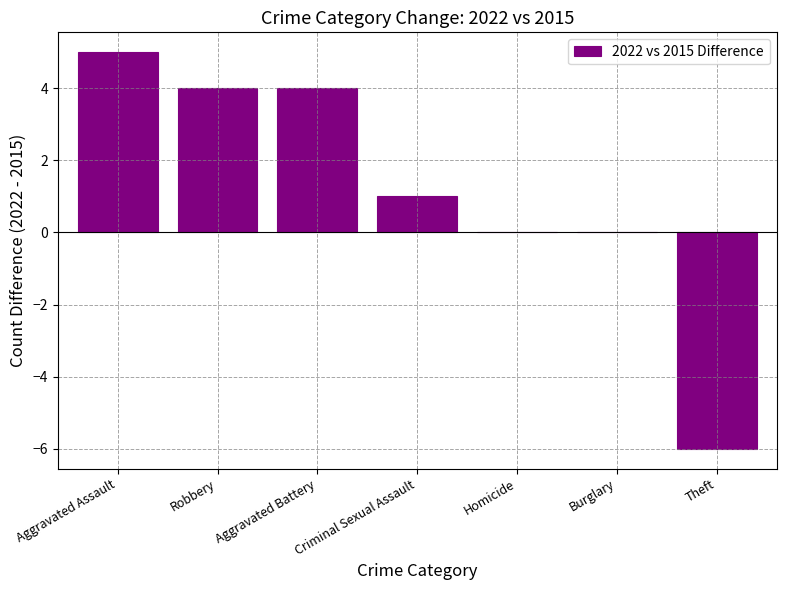

What is the sum of the values at Robbery and Aggravated Assault?

9